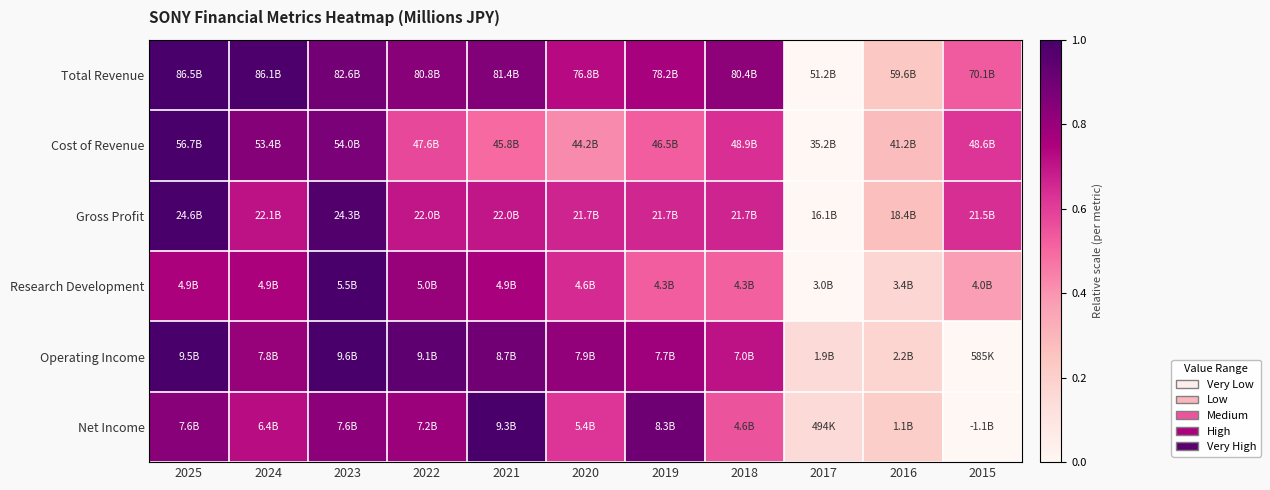

Which series has the widest spread of values?

Total Revenue